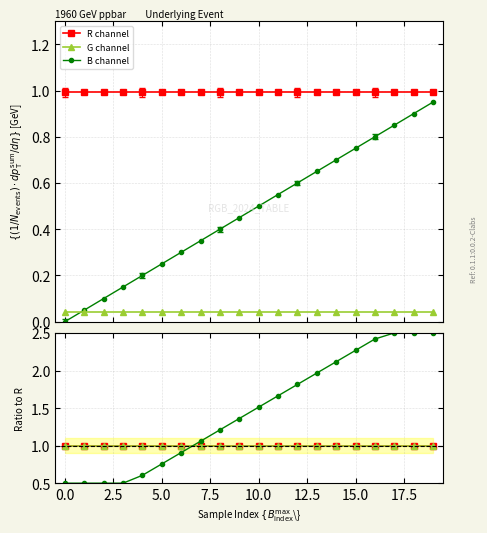

What is the minimum value for R channel?

1.0